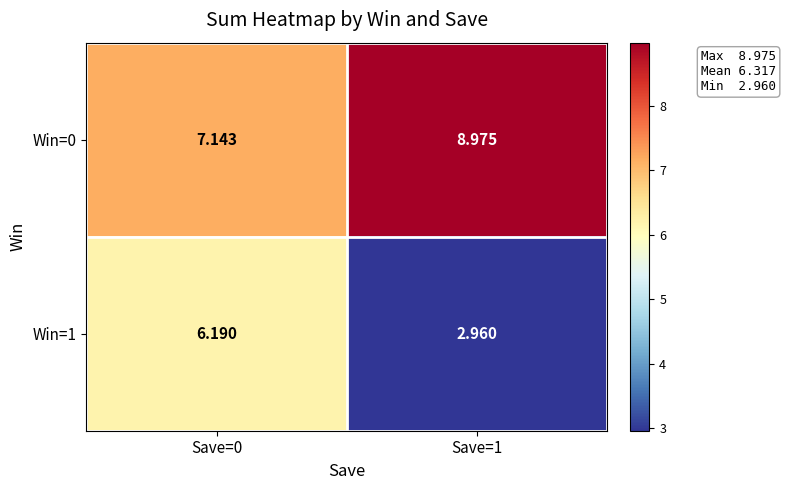

Is the value of Win=0 at Save=0 greater than the value of Win=1 at Save=0?

Yes